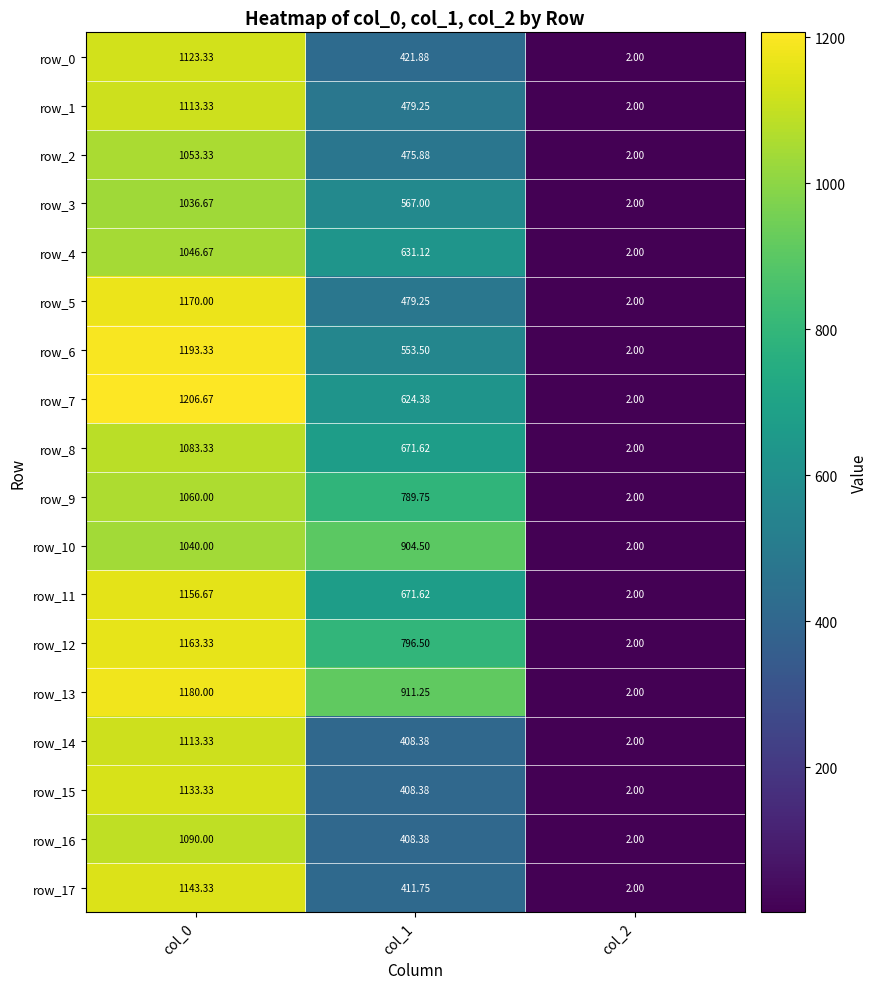

True or false: row_14 has a value of 408.4 at col_1.

True